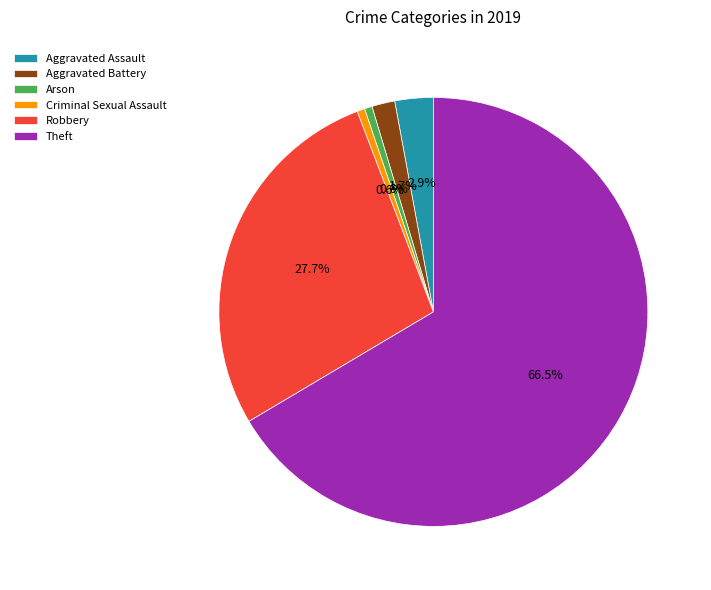

How many segments does this pie chart have?

6